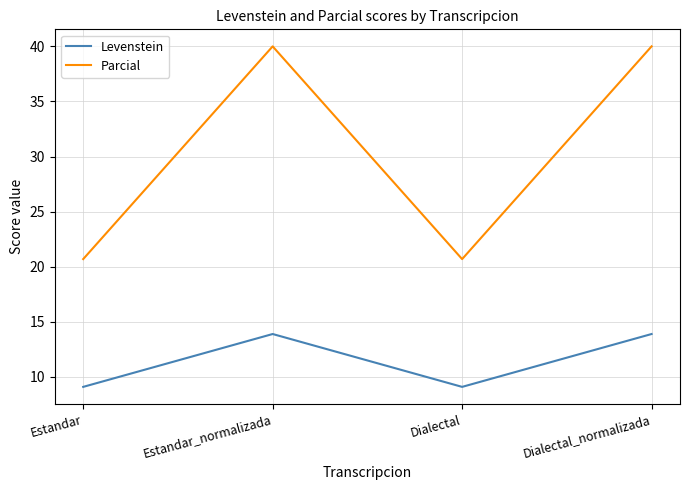

Rank the series by their maximum value, from highest to lowest.

Parcial, Levenstein